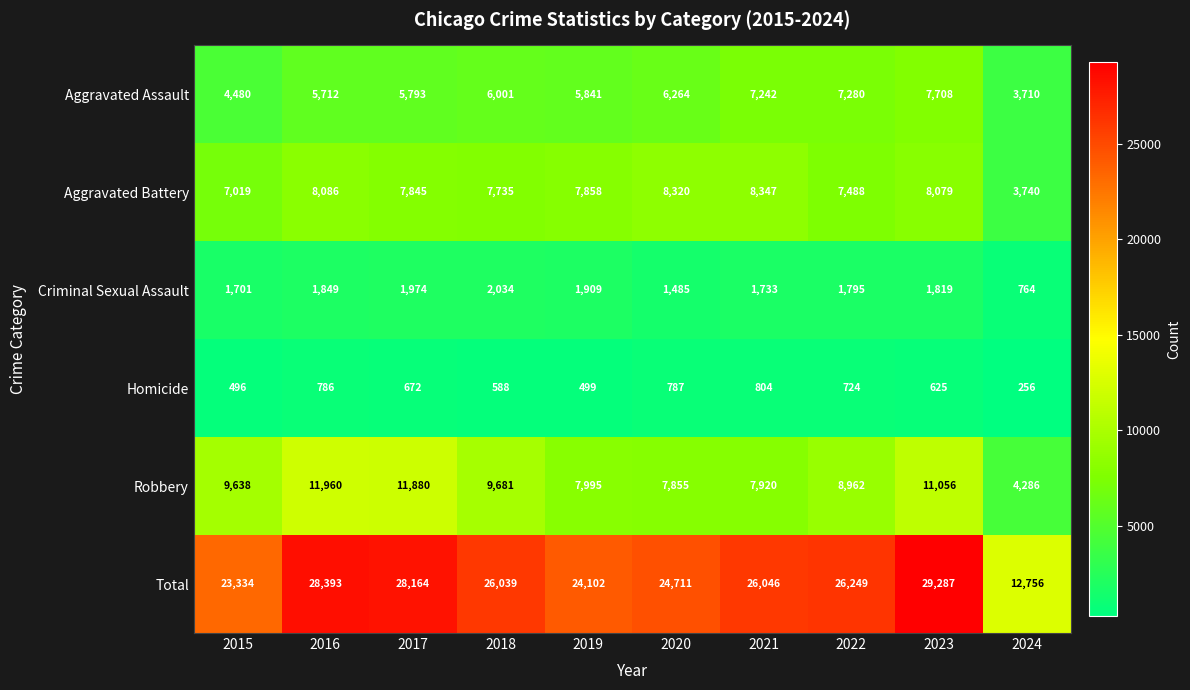

Rank the series by their maximum value, from lowest to highest.

Homicide, Criminal Sexual Assault, Aggravated Assault, Aggravated Battery, Robbery, Total